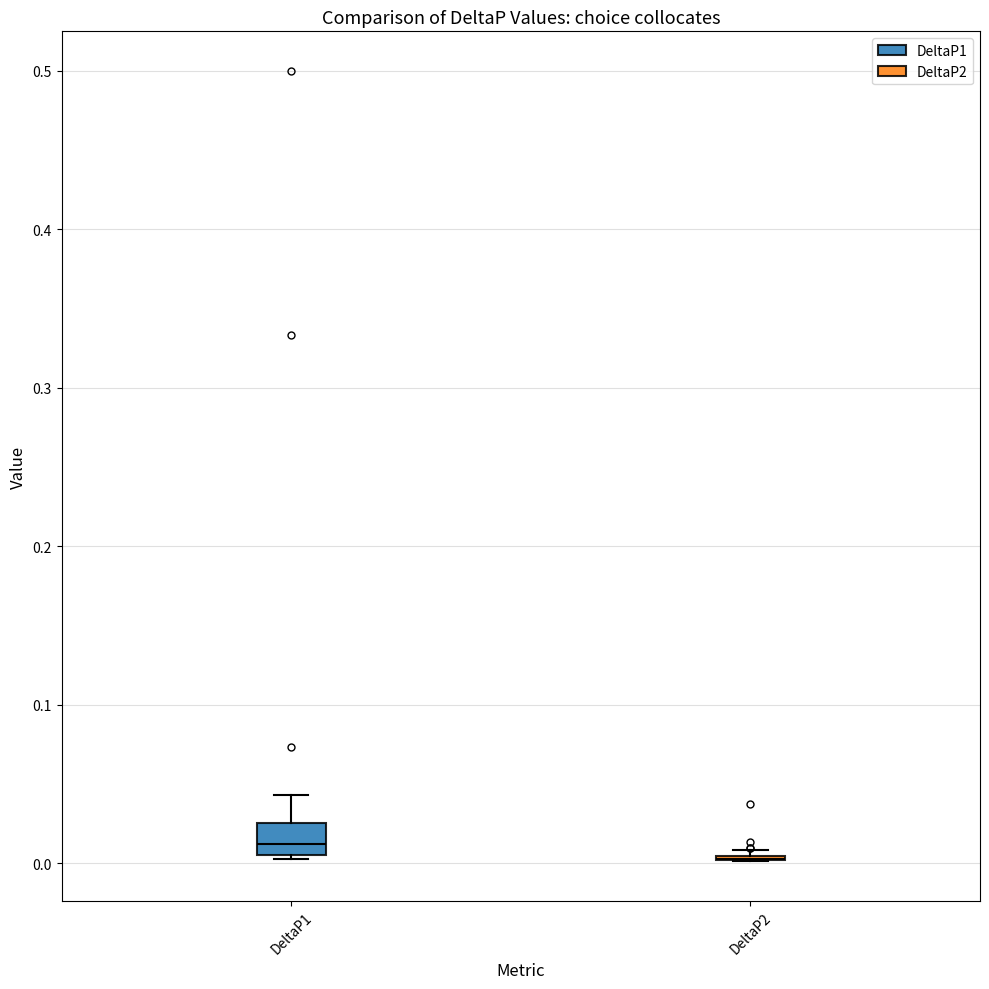

Where is the upper edge of the box for DeltaP1 on the y-axis? The values are not printed on the chart, so give them approximately, as read against the axis.

0.03